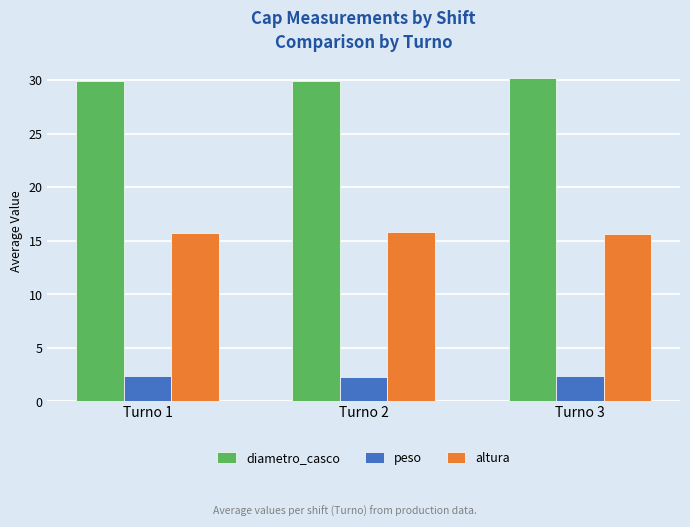

Count the peso values in the range 2 to 3.

3